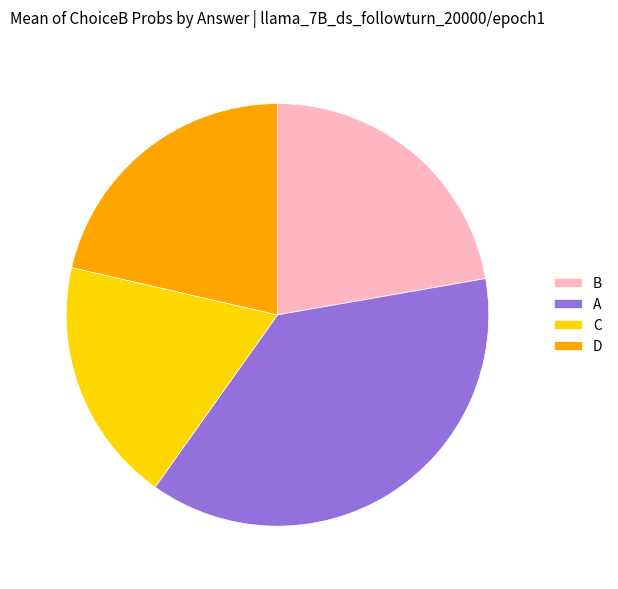

Which slice is the largest?

A